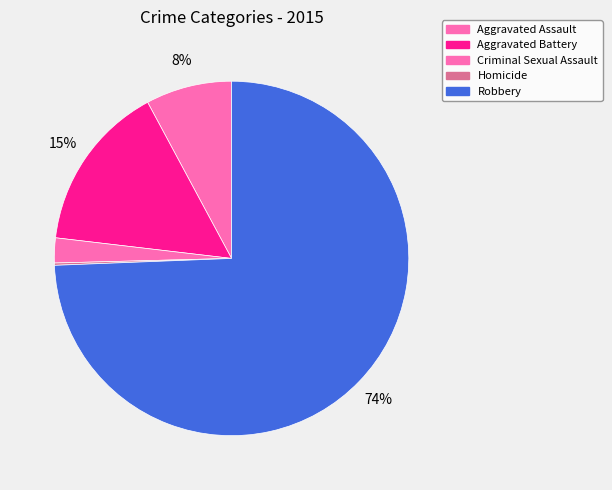

Is it true that Criminal Sexual Assault is 1% of the pie?

False